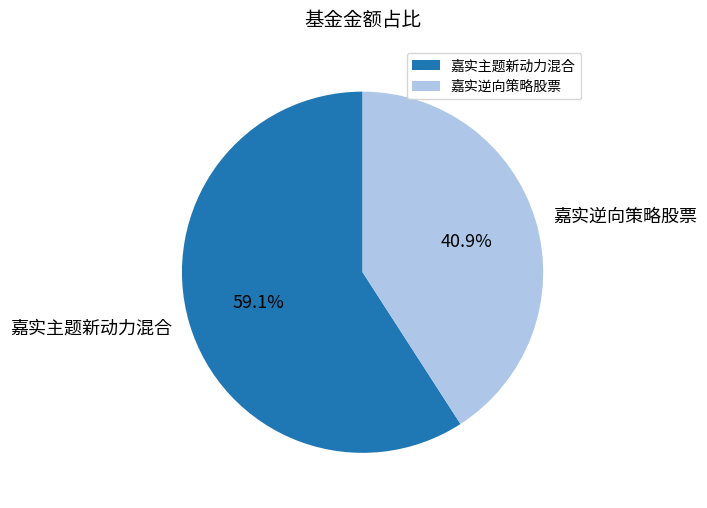

What is the smallest slice in the pie chart?

嘉实逆向策略股票